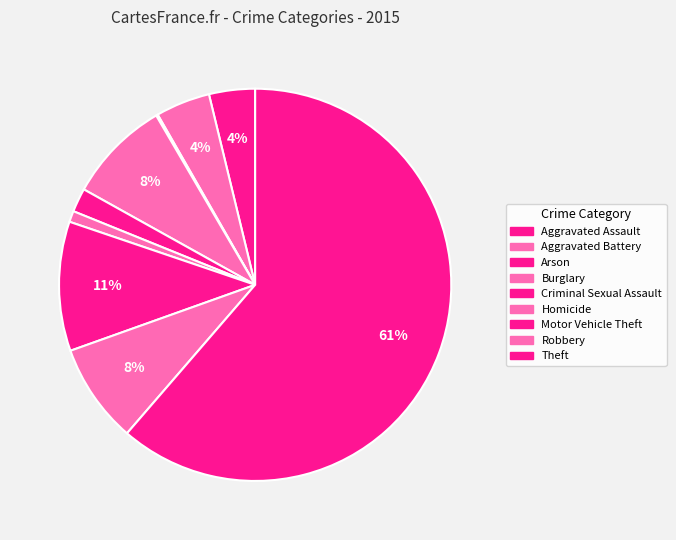

What is the change in value from Aggravated Battery to Burglary?

+57